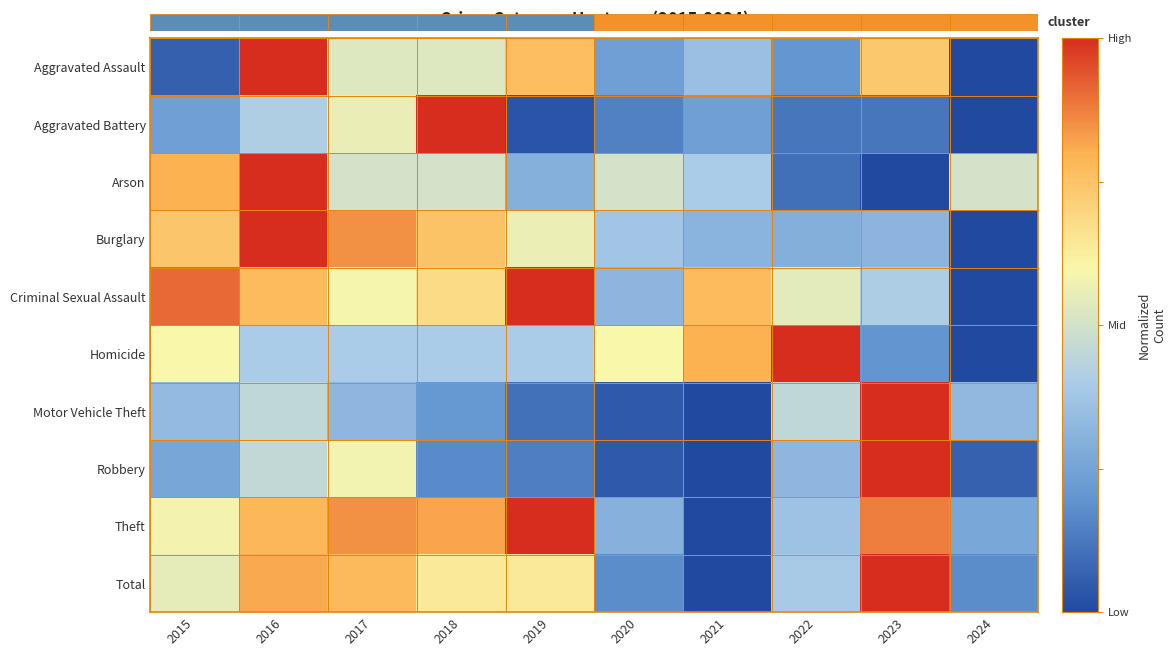

What is the difference between the highest and lowest values at 2022?

0.9